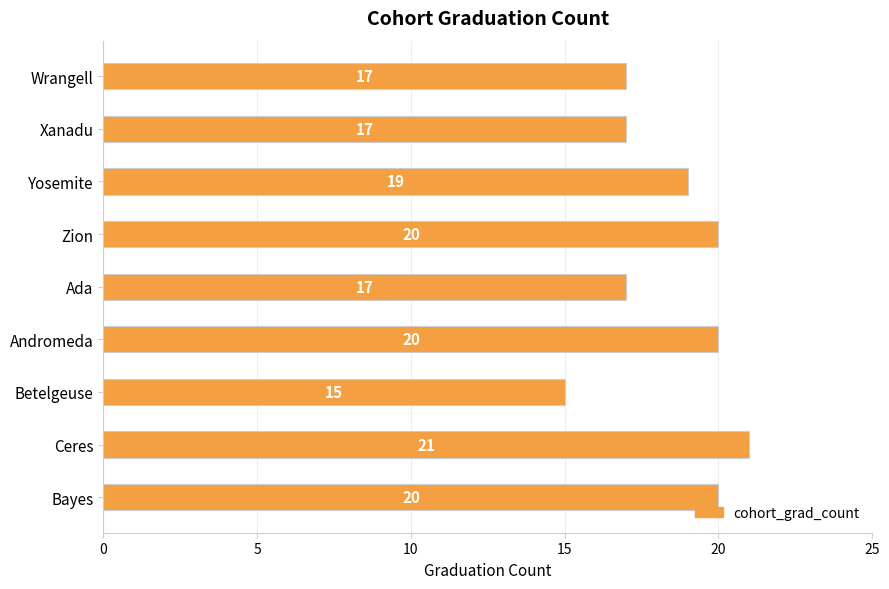

How many values are below 19?

4